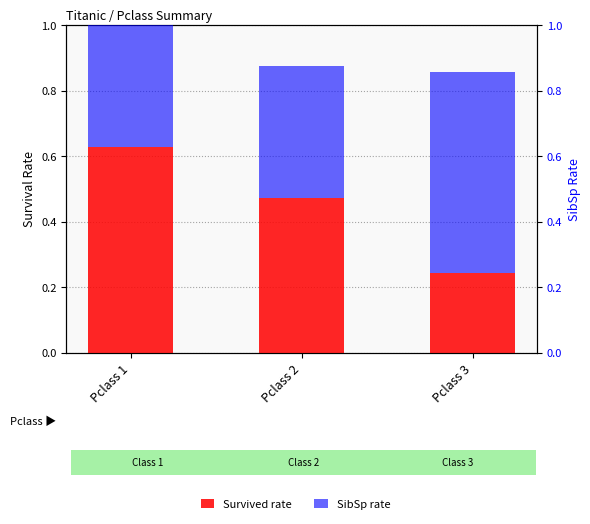

Is the value of SibSp rate at Pclass 1 greater than the value of Survived rate at Pclass 1?

No